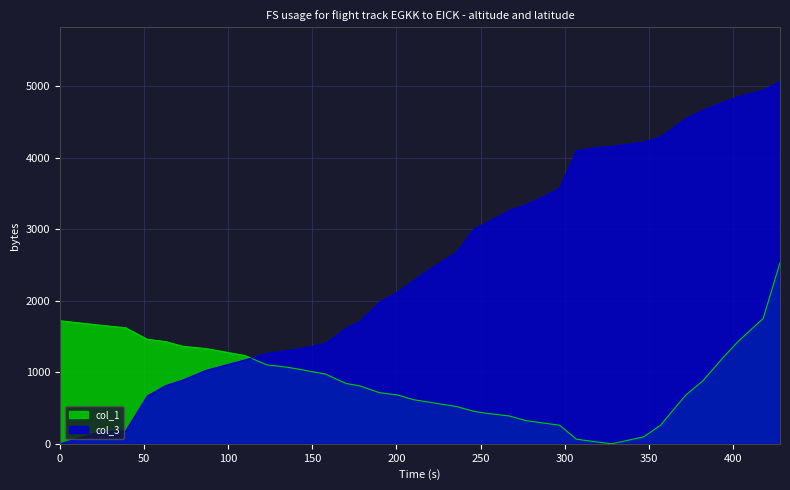

How many data points does each series have?

36